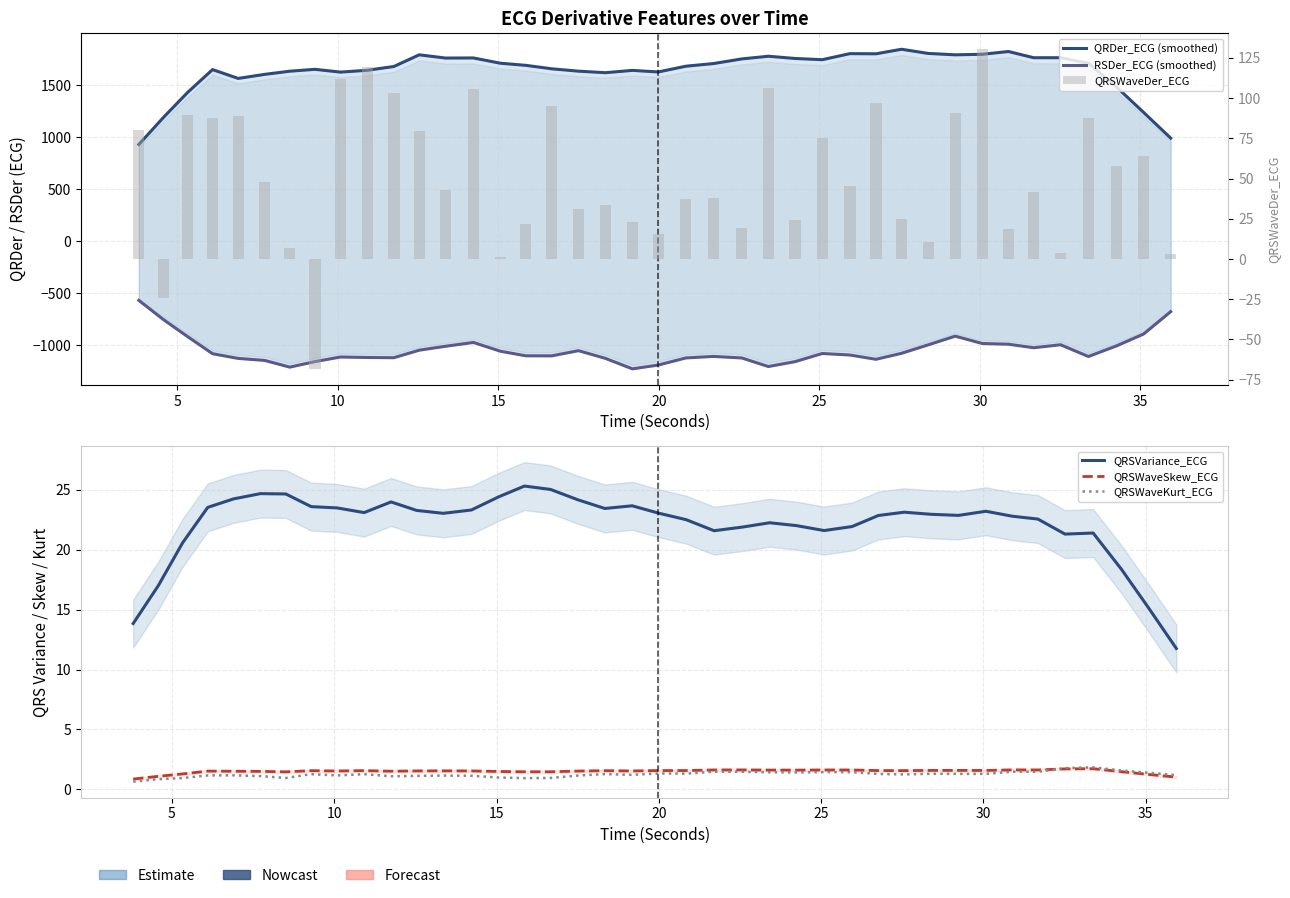

At how many categories does at least one series exceed -534?

40